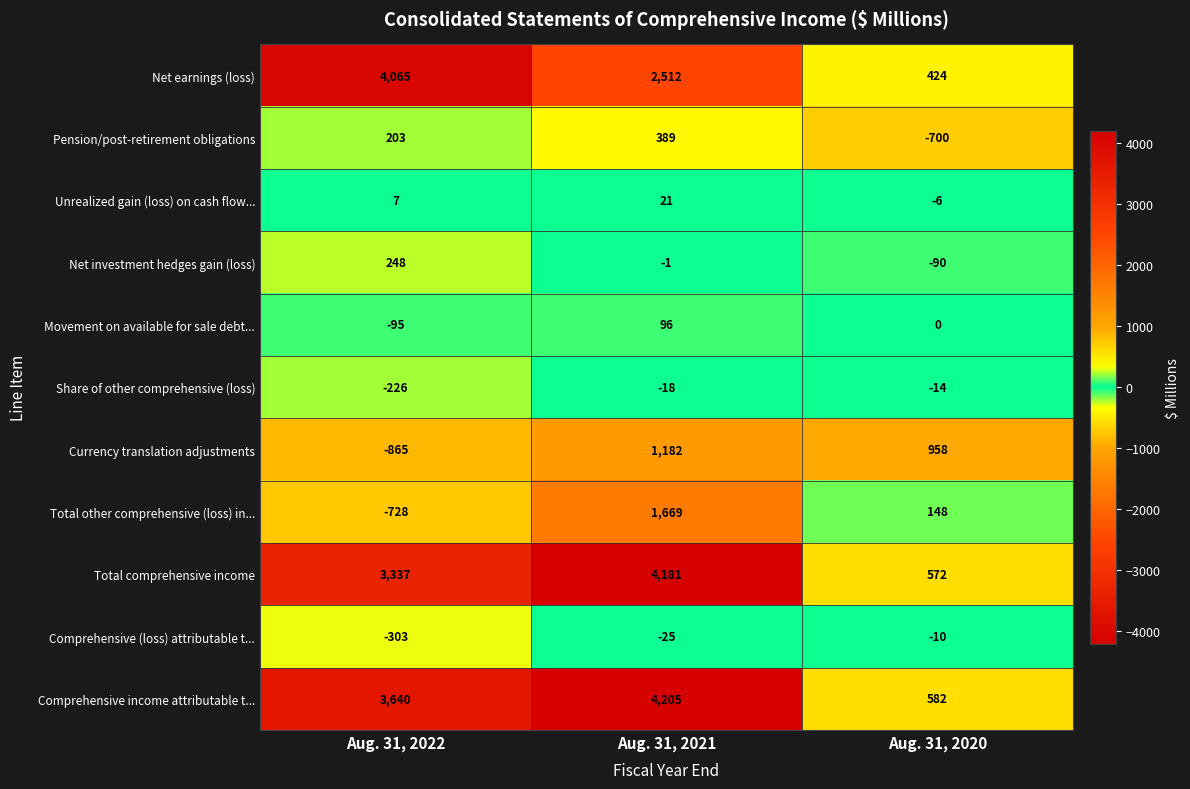

What is the maximum value shown in the chart?

4205